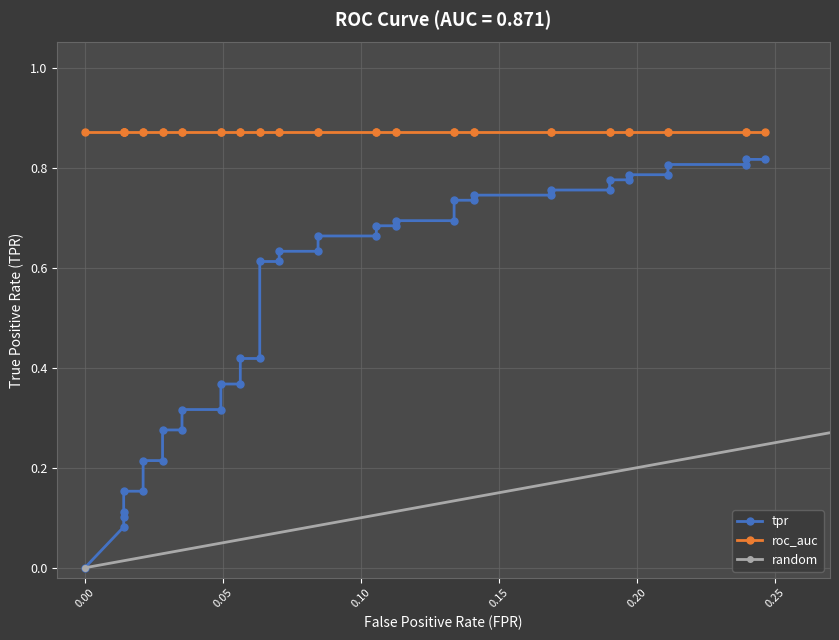

What is the average value of the fpr series?

0.1